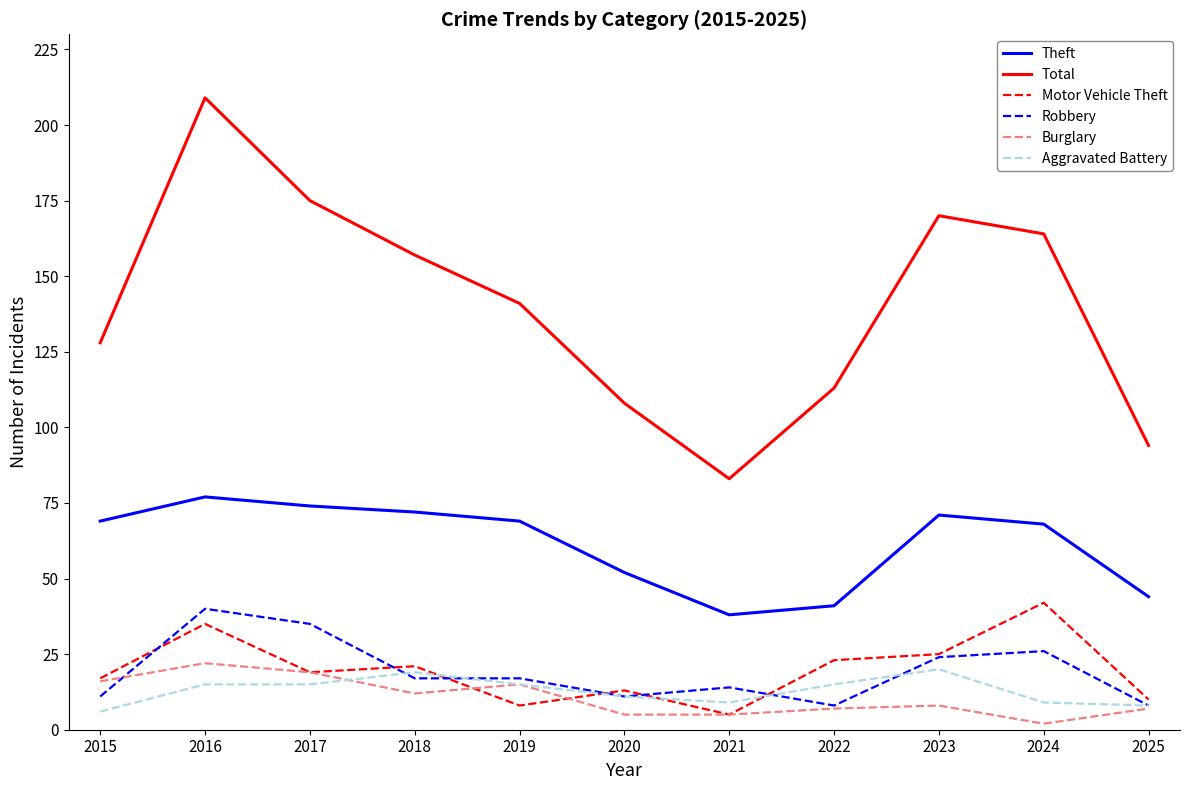

True or false: Total has a value of 169 at 2022.

False